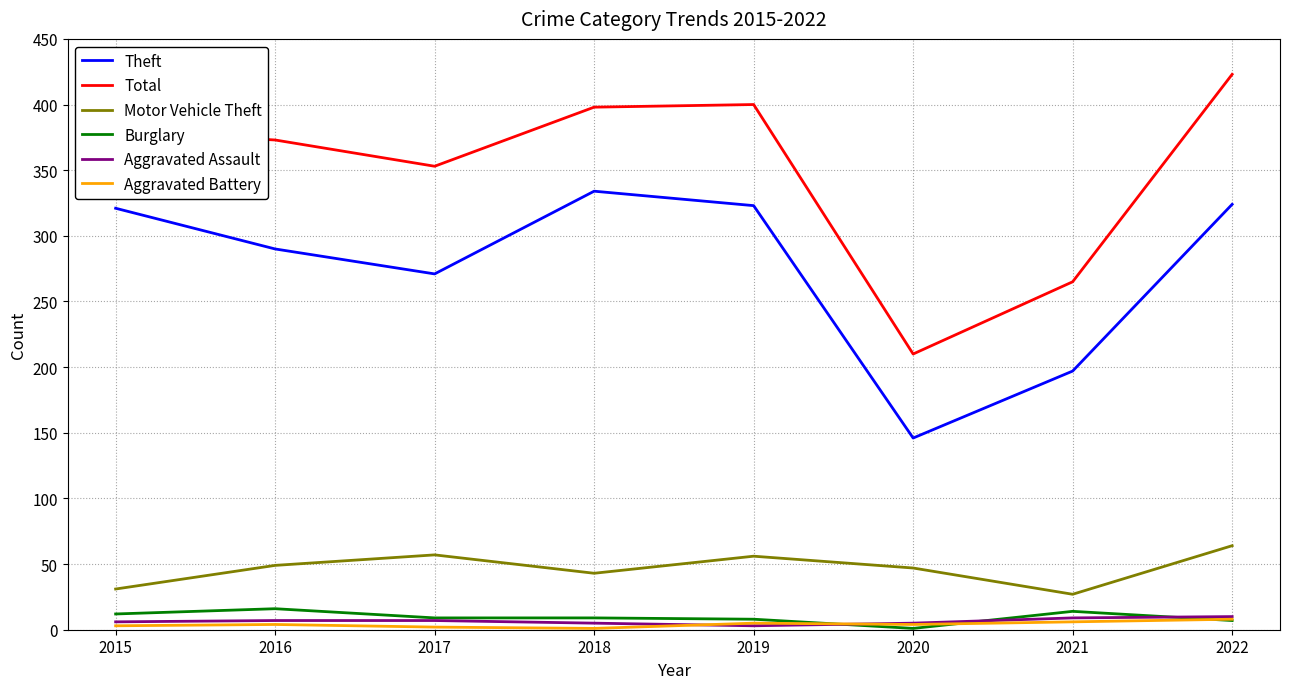

Is the value of Total at 2015 greater than the value of Motor Vehicle Theft at 2015?

Yes